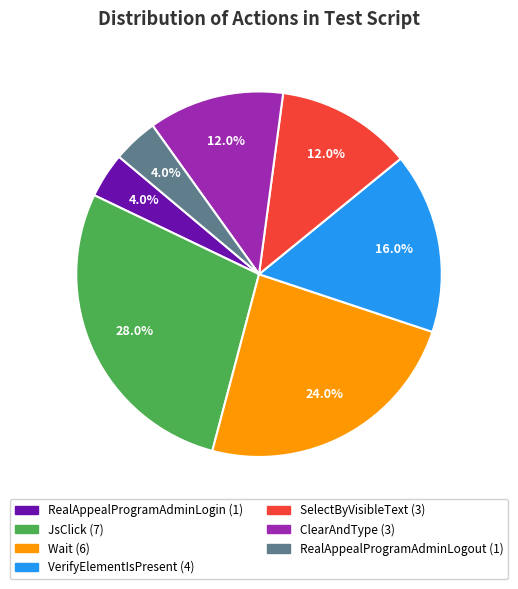

Which slice is the largest?

JsClick